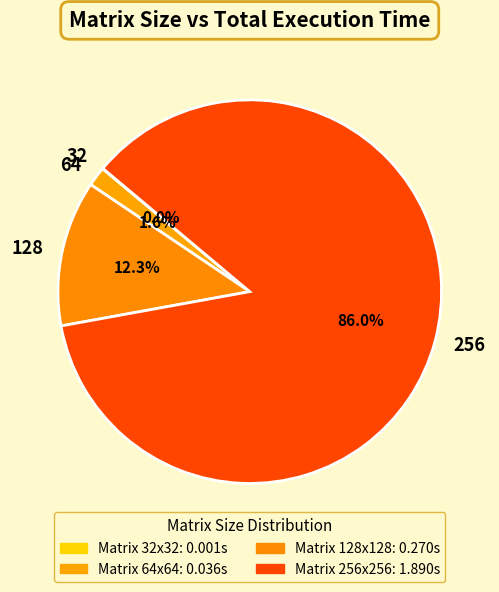

Which has a higher value, 64 or 128?

128